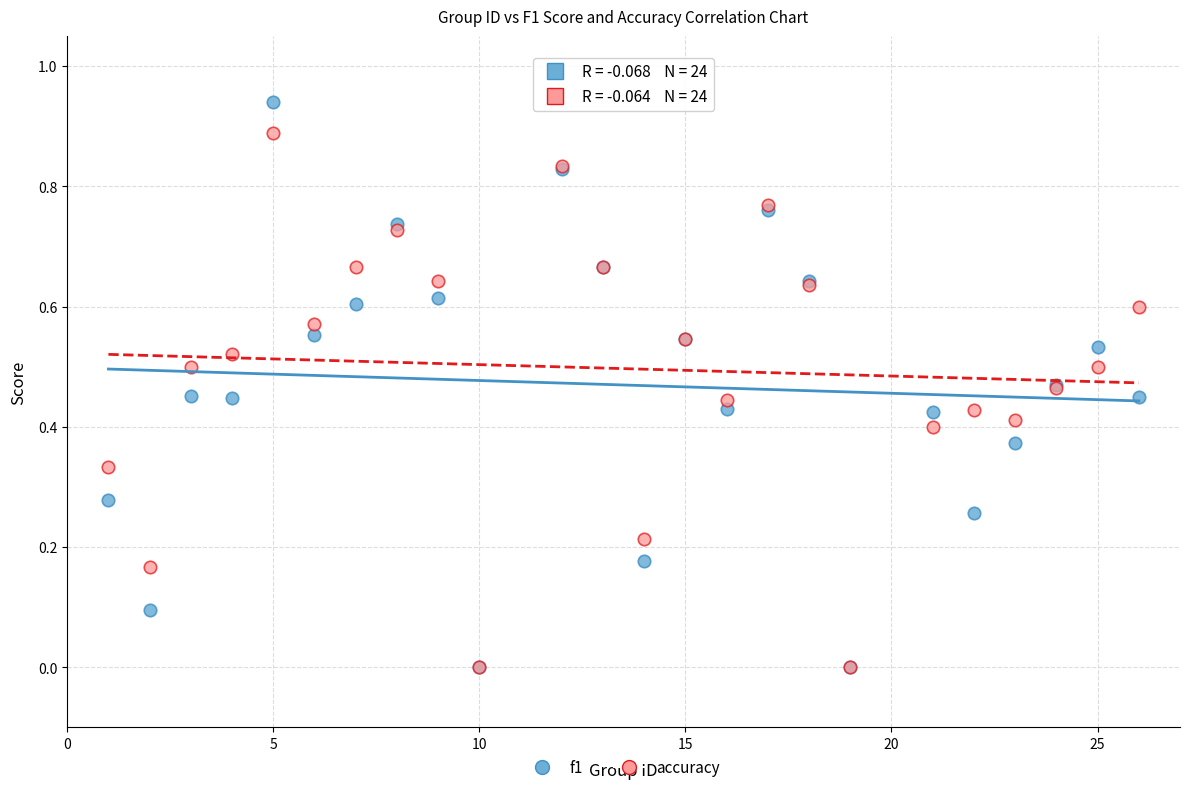

What are all the series names shown in the legend?

f1, accuracy